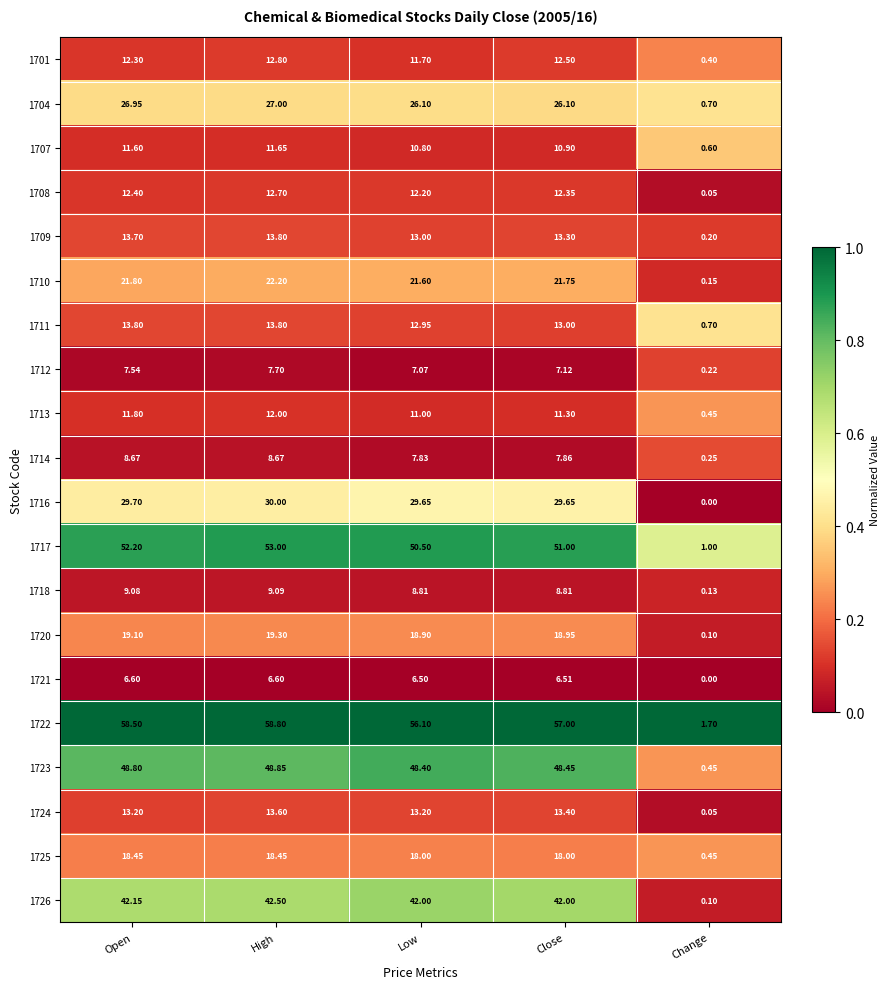

Is the value of 1721 at Close greater than the value of 1716 at Close?

No